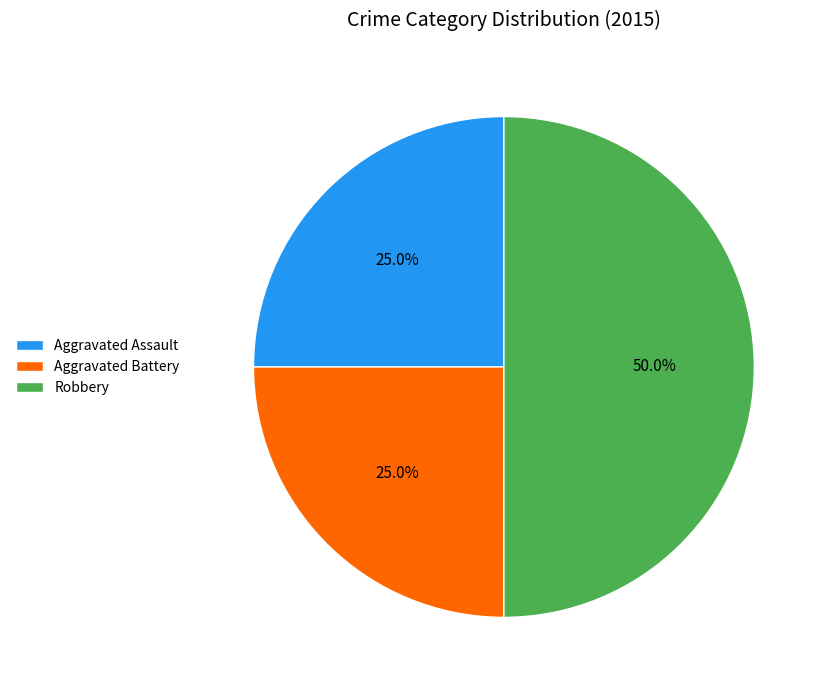

To the nearest percent, what is the combined percentage of Aggravated Assault and Robbery?

75%